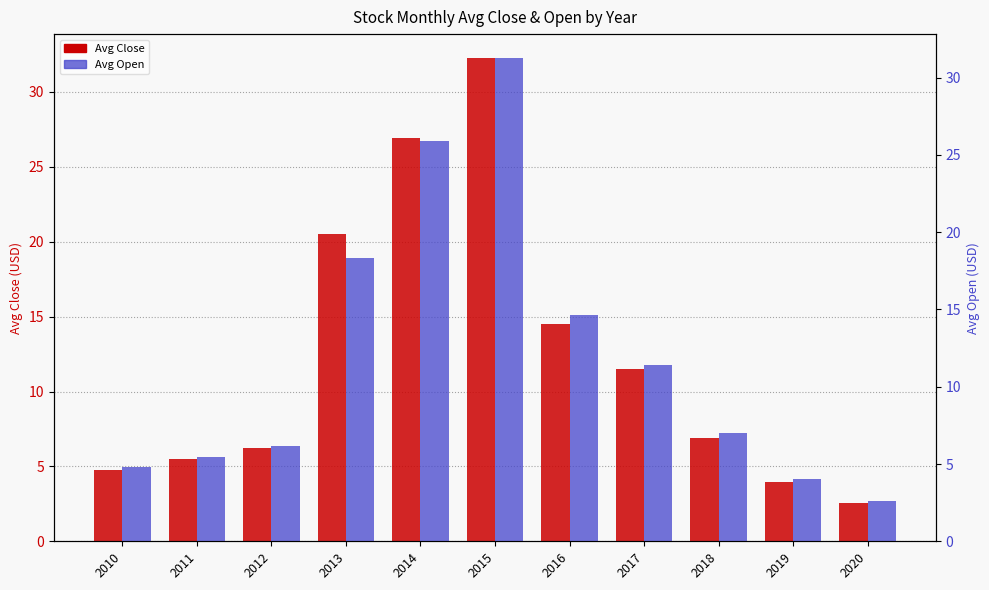

At how many categories does at least one series exceed 8?

5